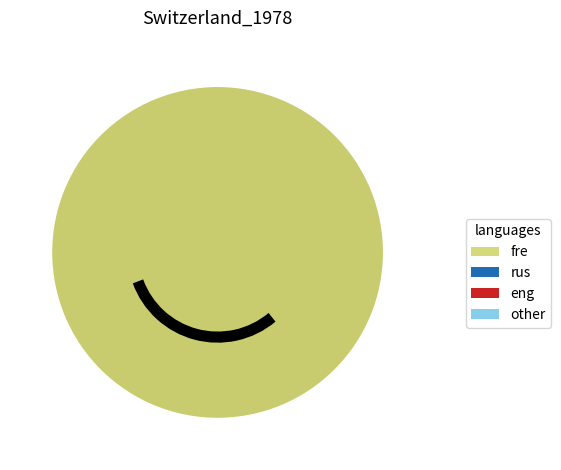

Is there any slice that represents more than half of the pie?

Yes